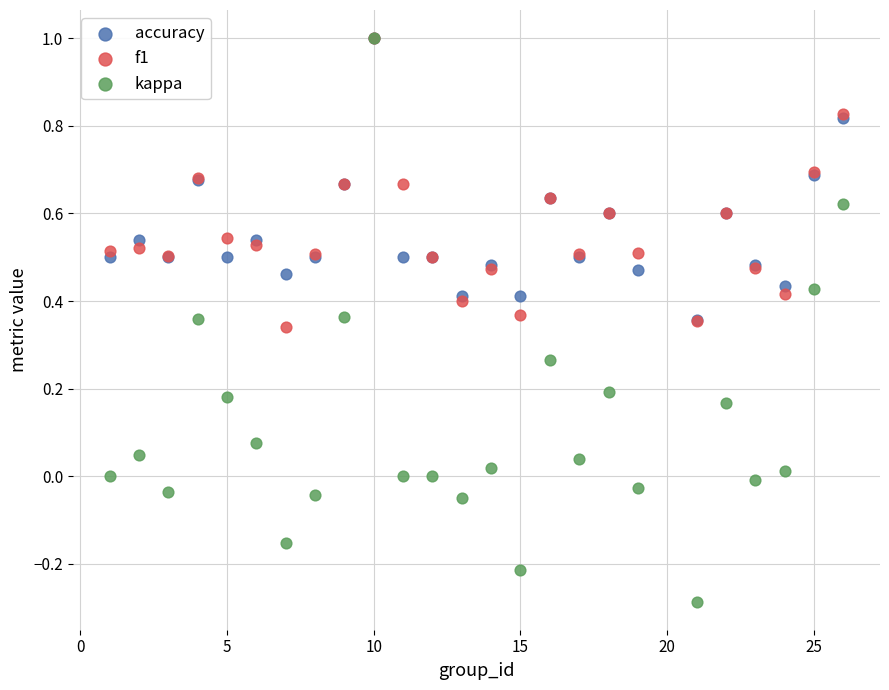

Which series contains the lowest Y value?

kappa